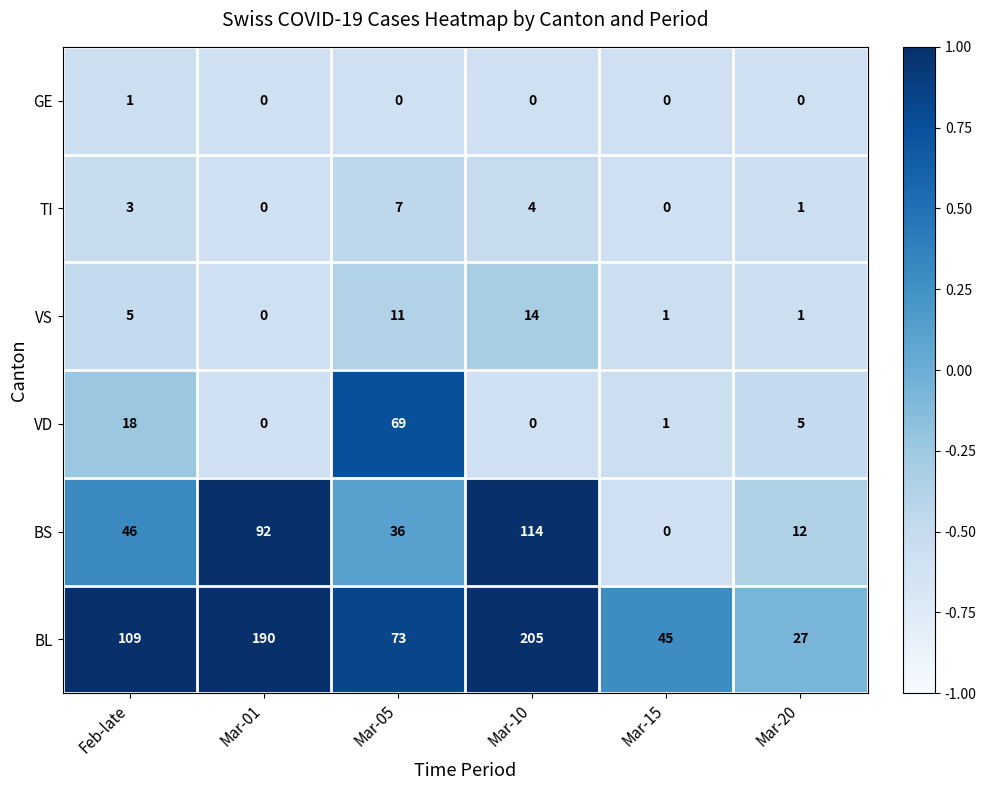

Which category has the highest value in the GE series?

Feb-late